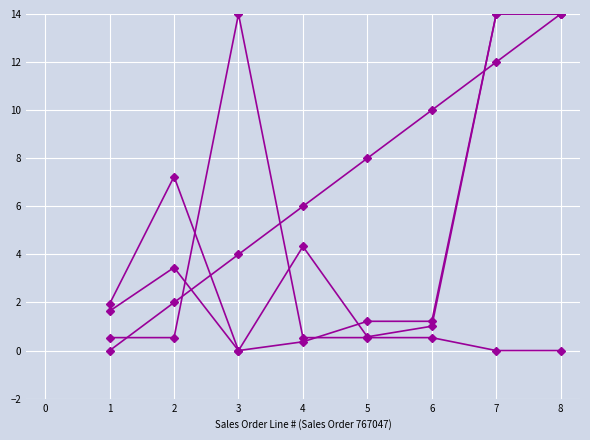

Is it true that OPERATION SEQ NUMBER equals 0.9 at 5?

False